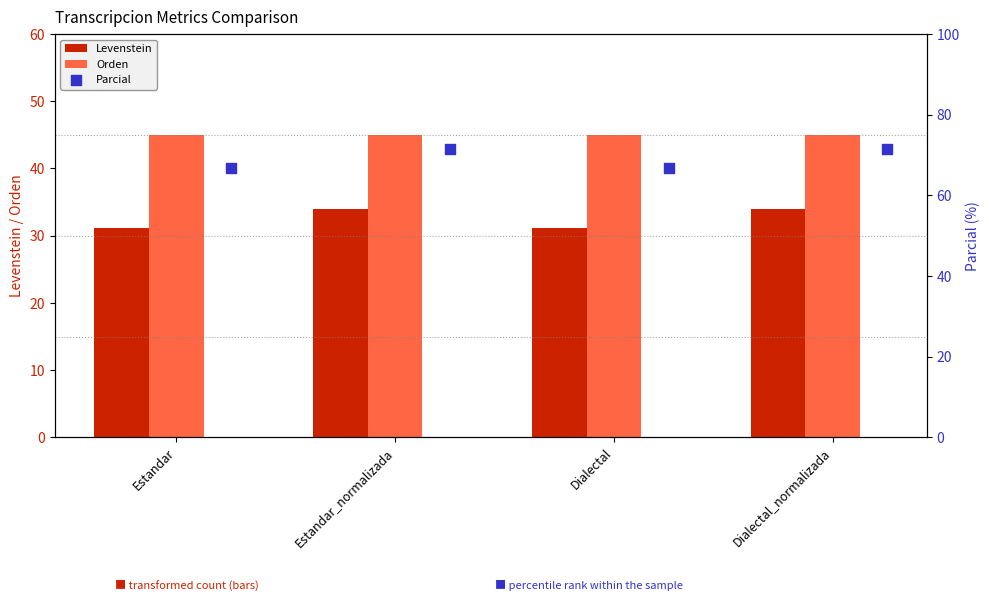

Which series has the largest Y range (max minus min)?

Parcial